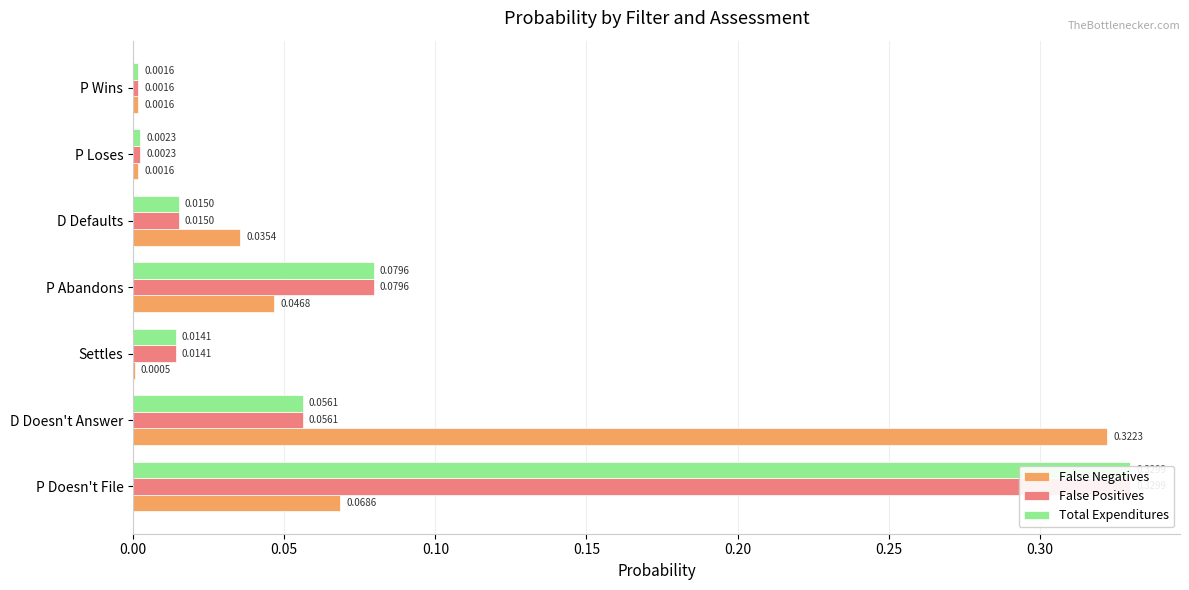

What is the sum of all False Negatives values?

0.5